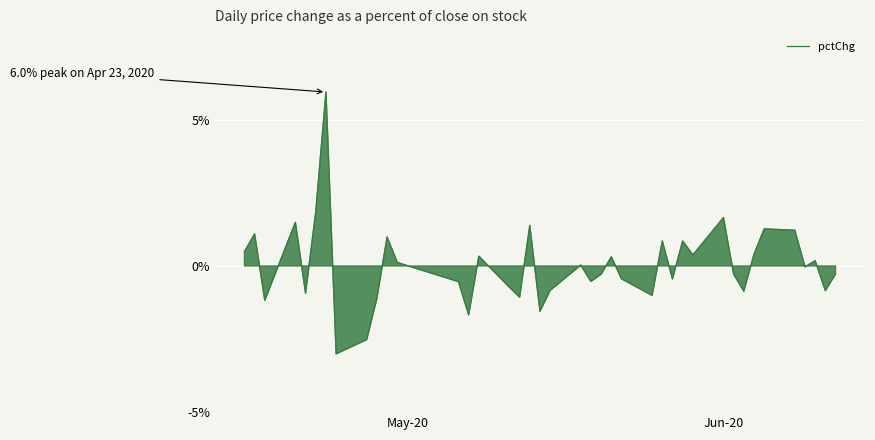

What is the maximum value shown in the chart?

6.0